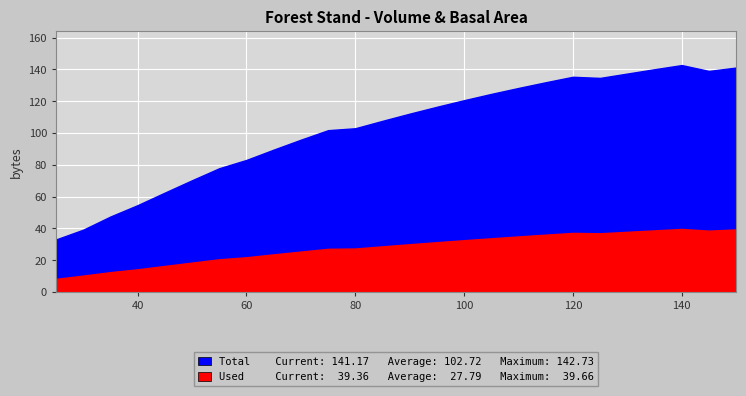

How many interior local valleys does the Total (V m3/ha) series have?

2